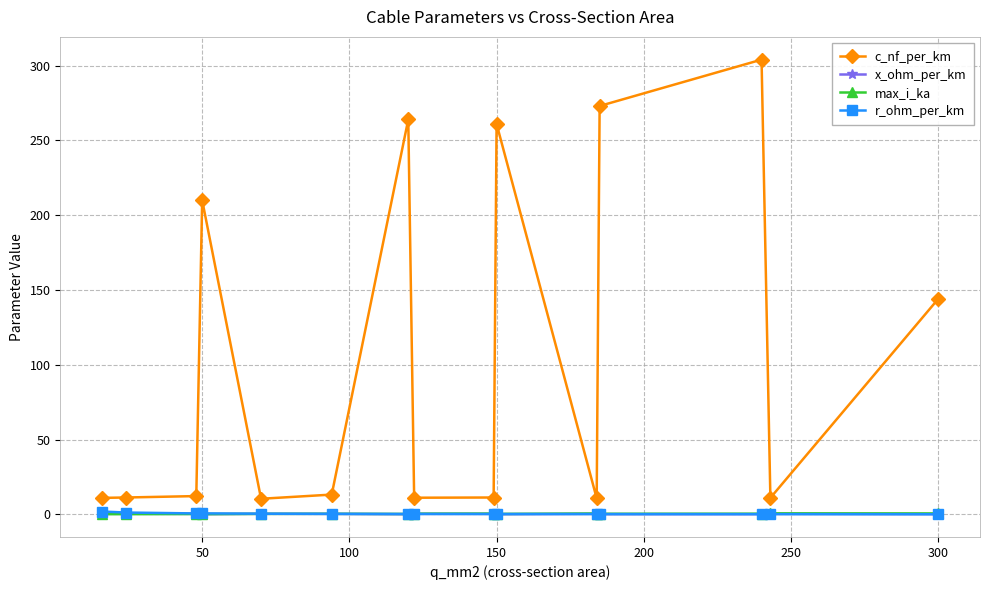

What is the value of the c_nf_per_km point at the 4th from the left?

210.0